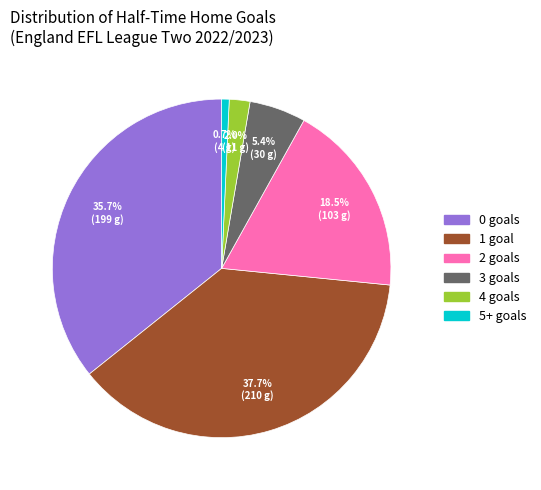

Is there any slice that represents more than half of the pie?

No